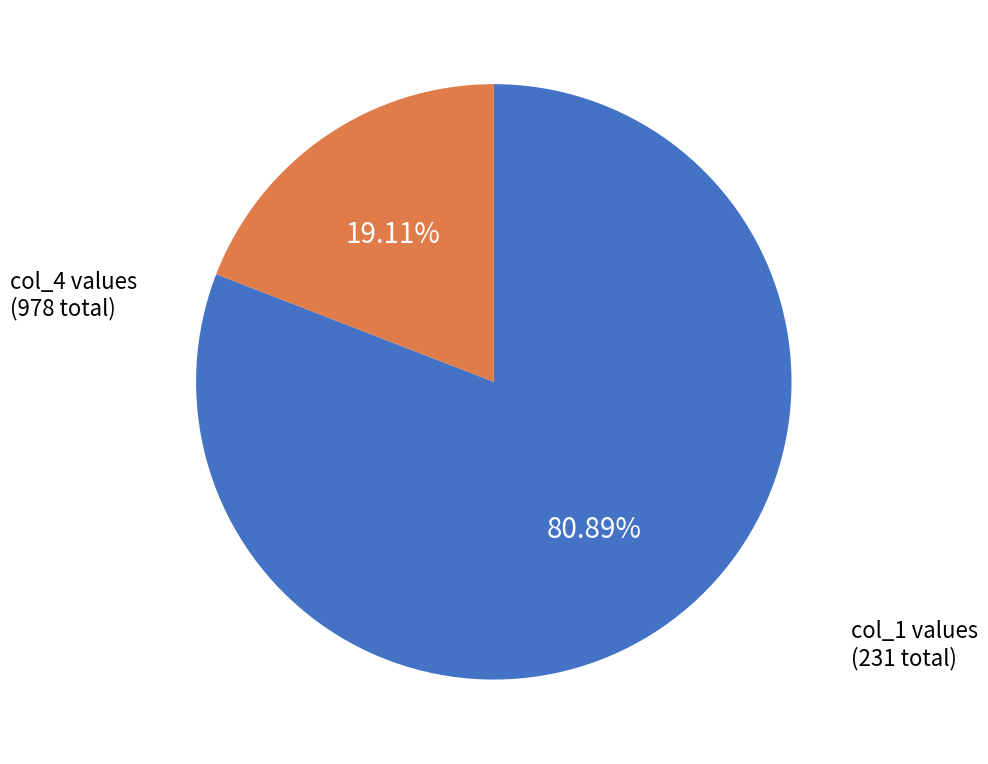

Is there any slice that represents more than half of the pie?

Yes